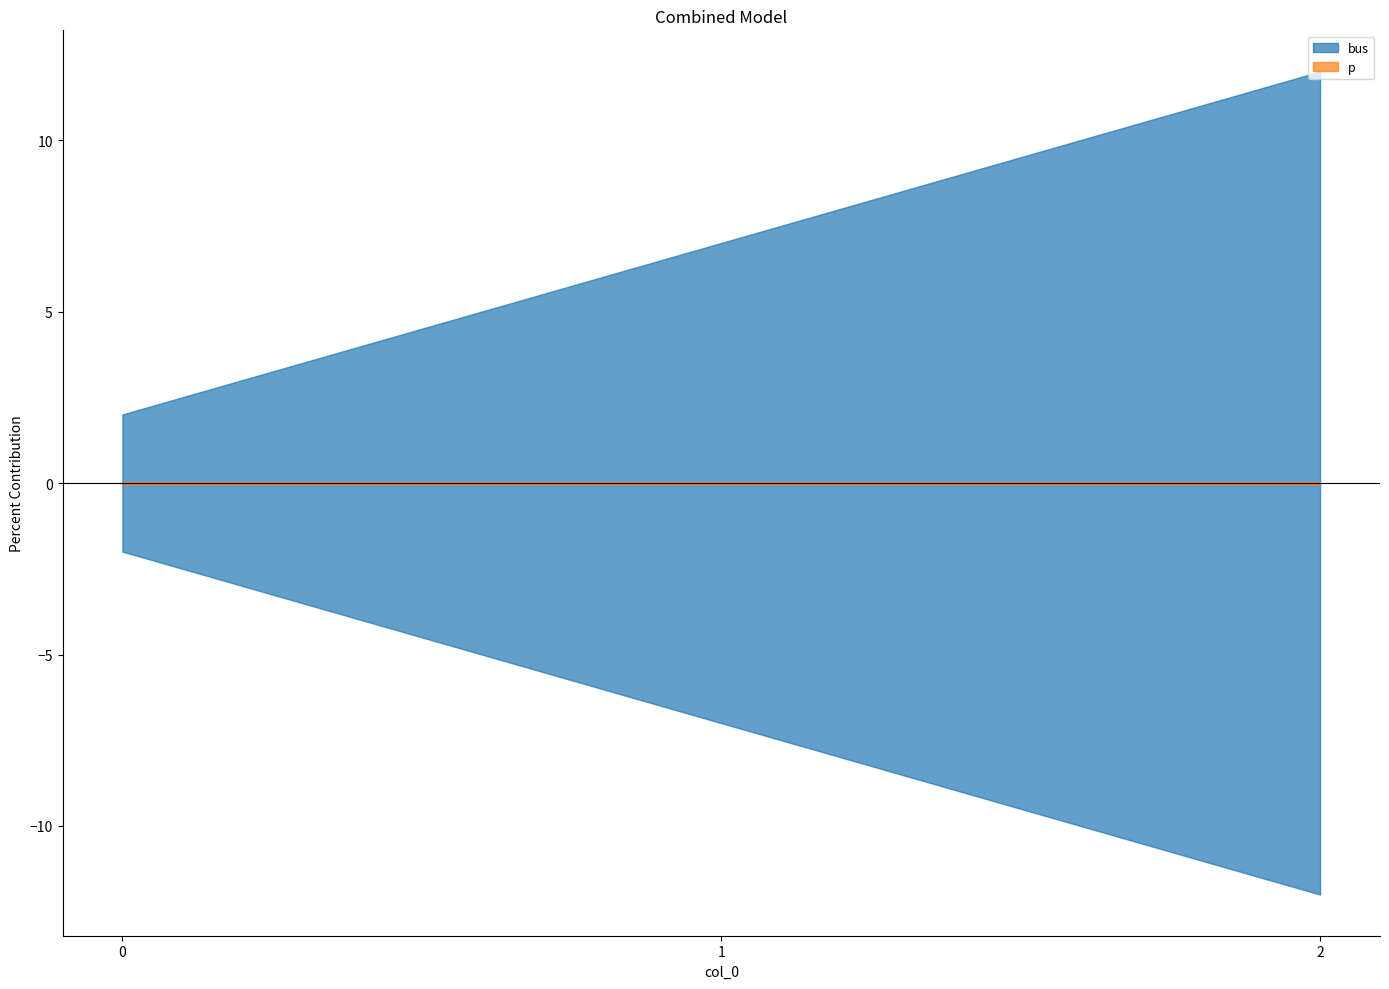

Which series has the largest range (max minus min)?

bus